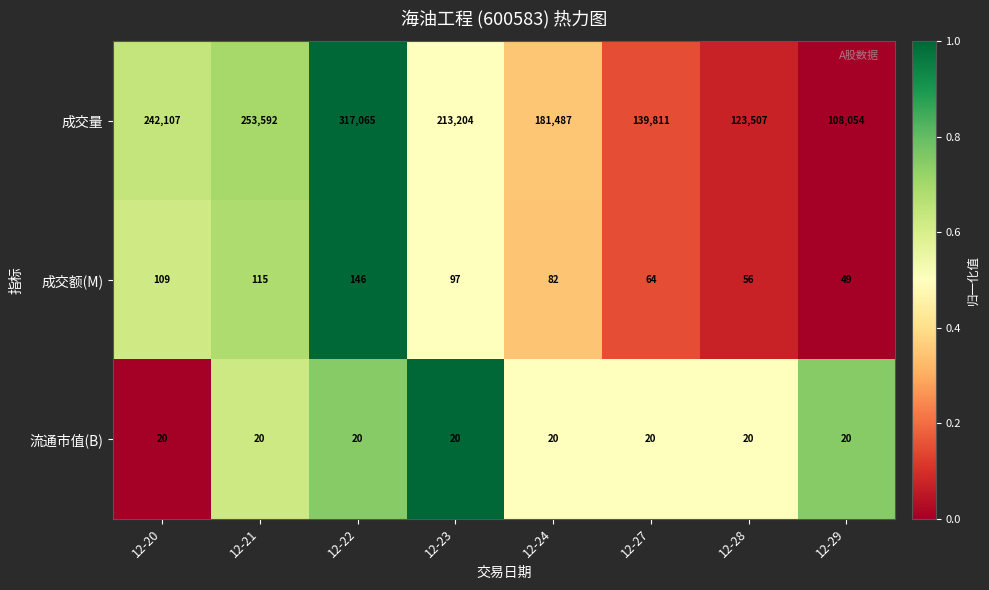

Where does the 成交量 series first go above 213204?

12-20